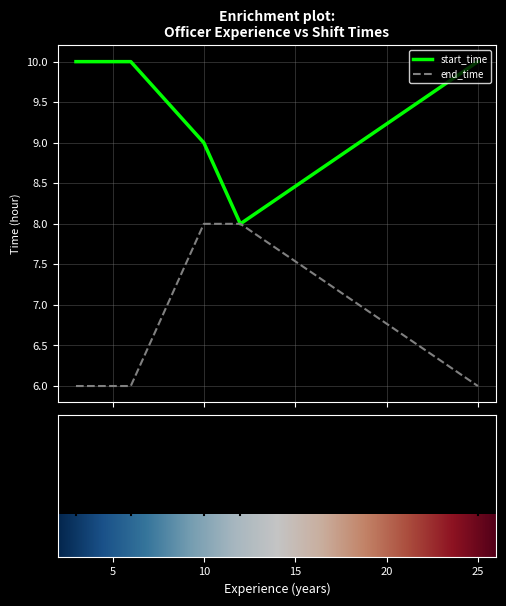

Where is the first local minimum for start_time?

12